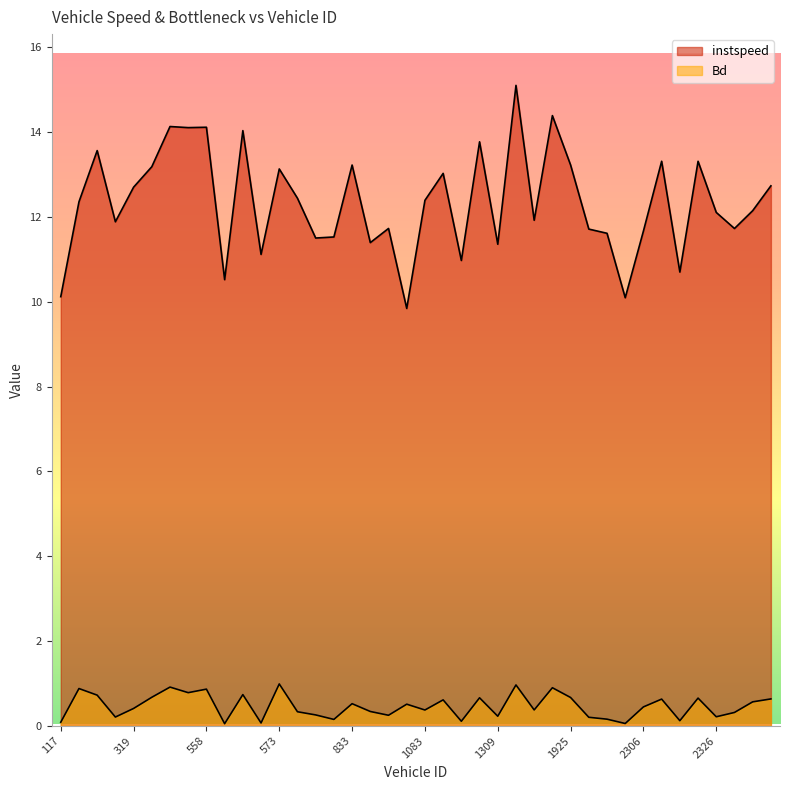

At how many categories does at least one series exceed 10?

39